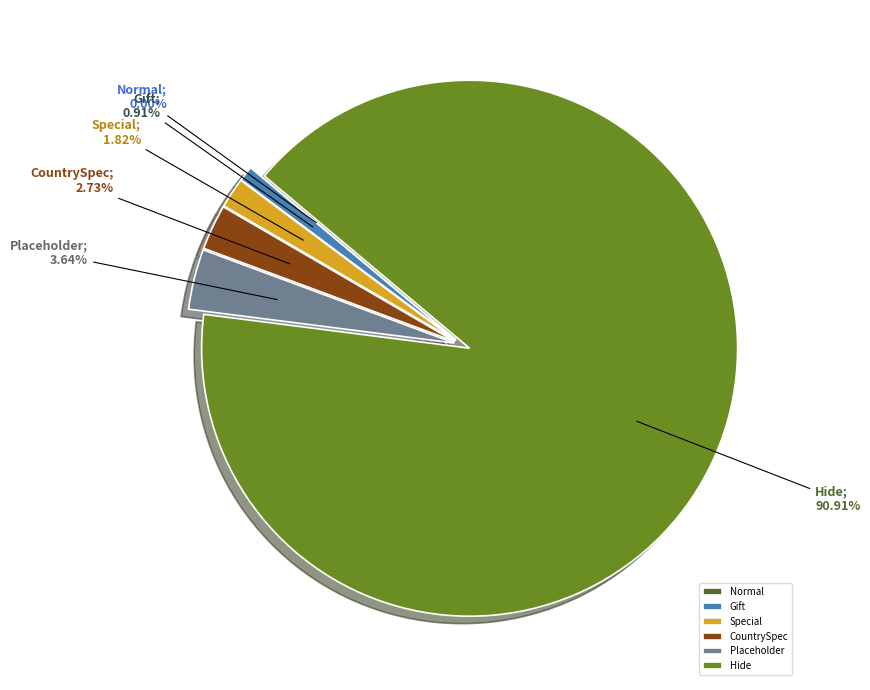

Which slice is the largest?

Hide